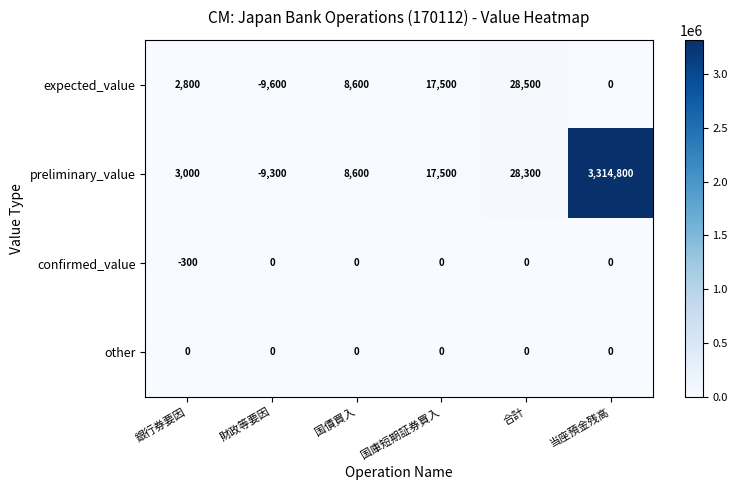

At which category is the sum across all series the highest?

当座預金残高